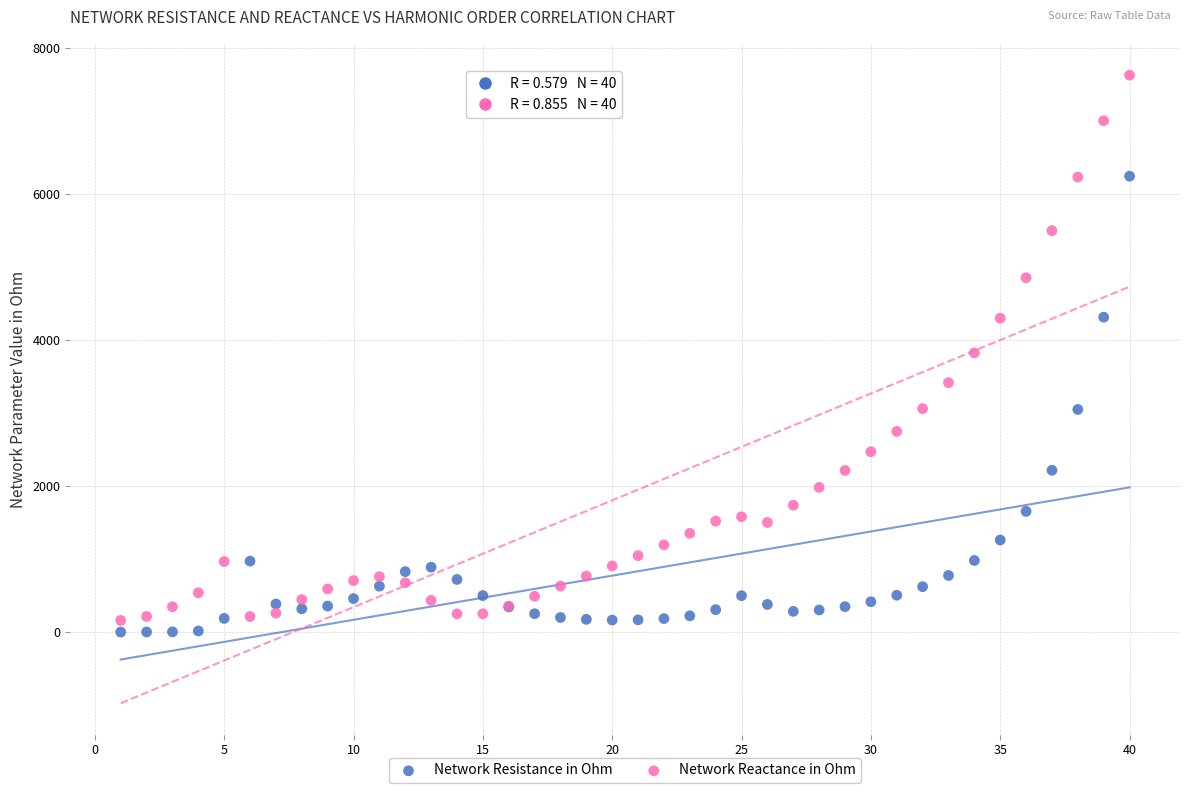

Which series has the widest spread of Y values?

Network Reactance in Ohm